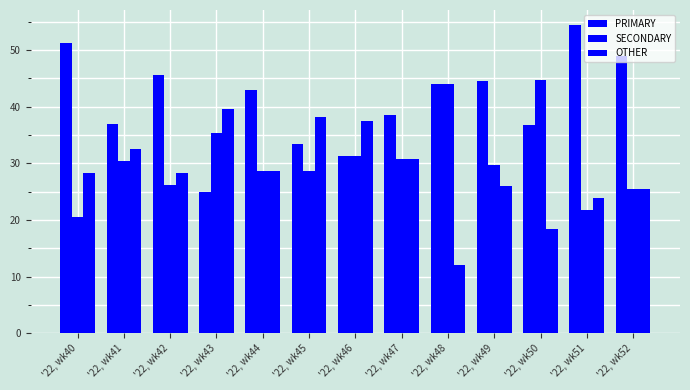

How many distinct data groups are displayed?

3